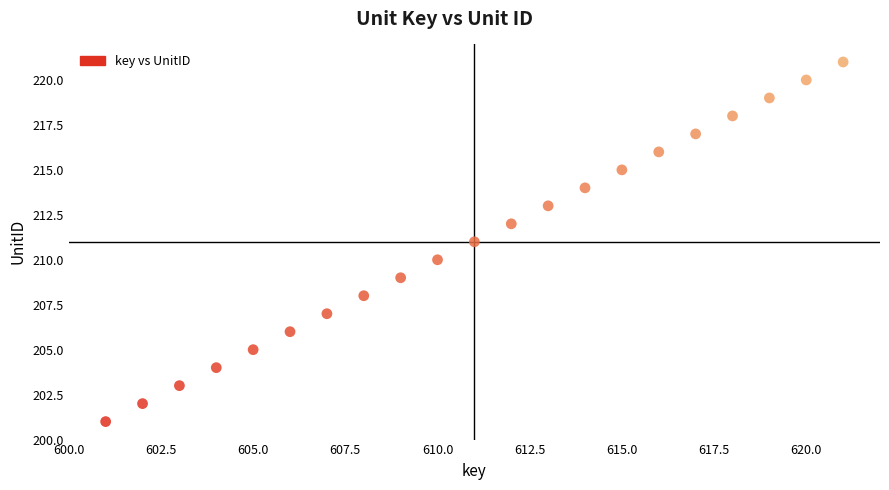

What is the range of X values (max minus min)?

20